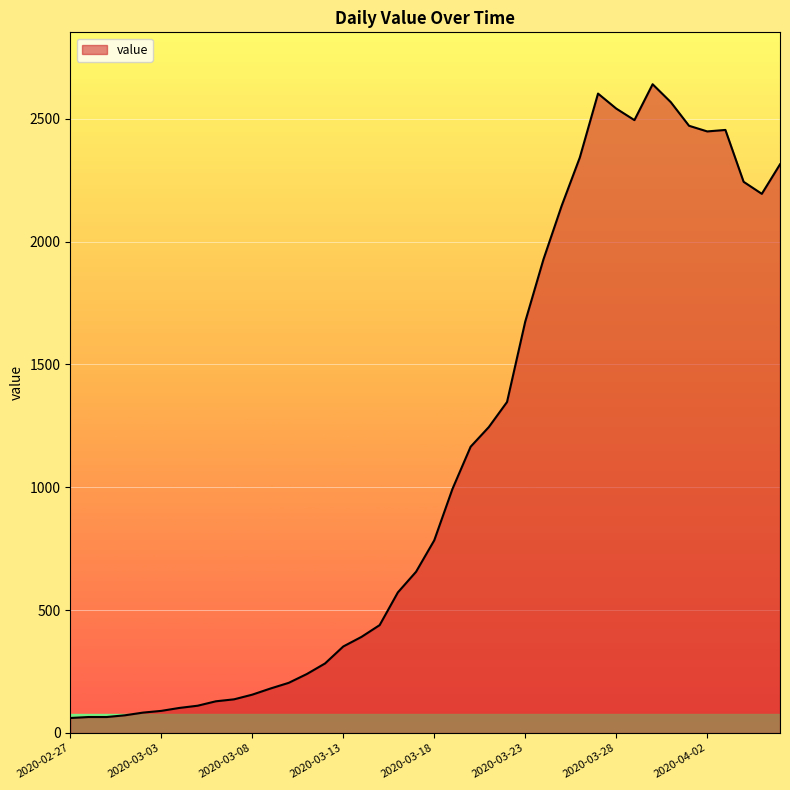

What is the maximum value shown in the chart?

2640